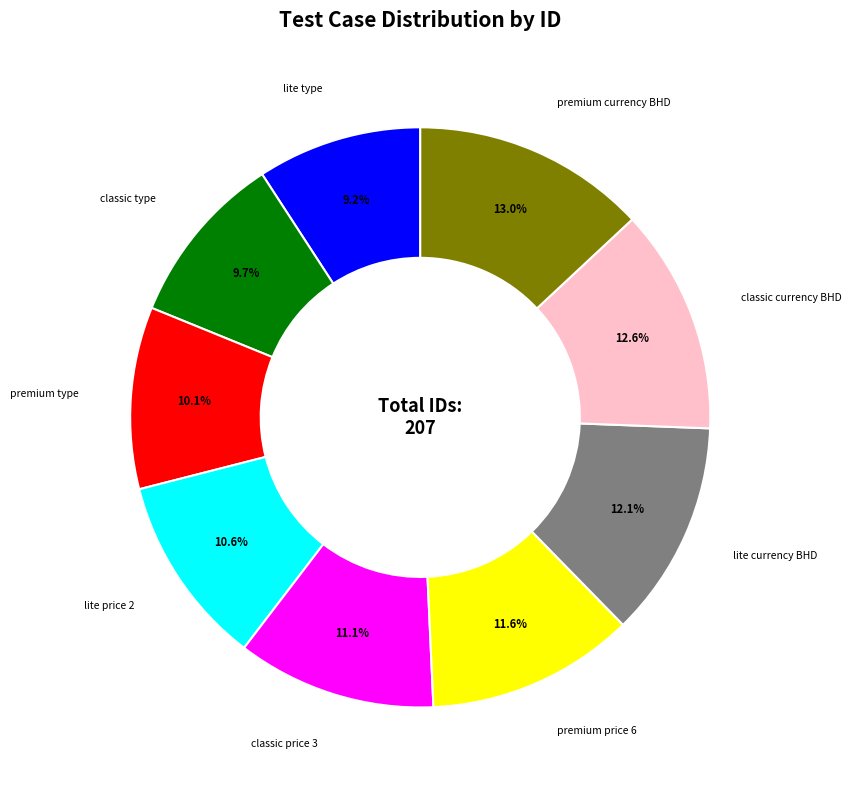

How much of the chart is everything except lite type?

90.8%